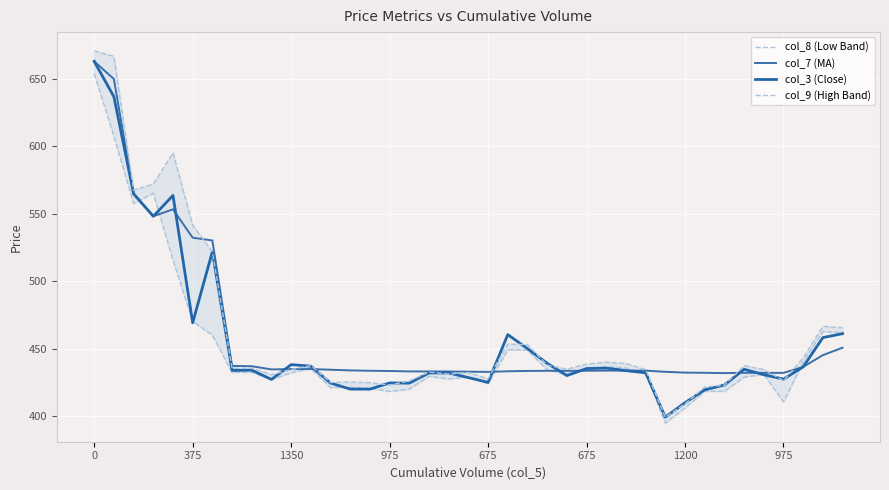

What is the sum of all col_9 (High Band) values?

18013.1